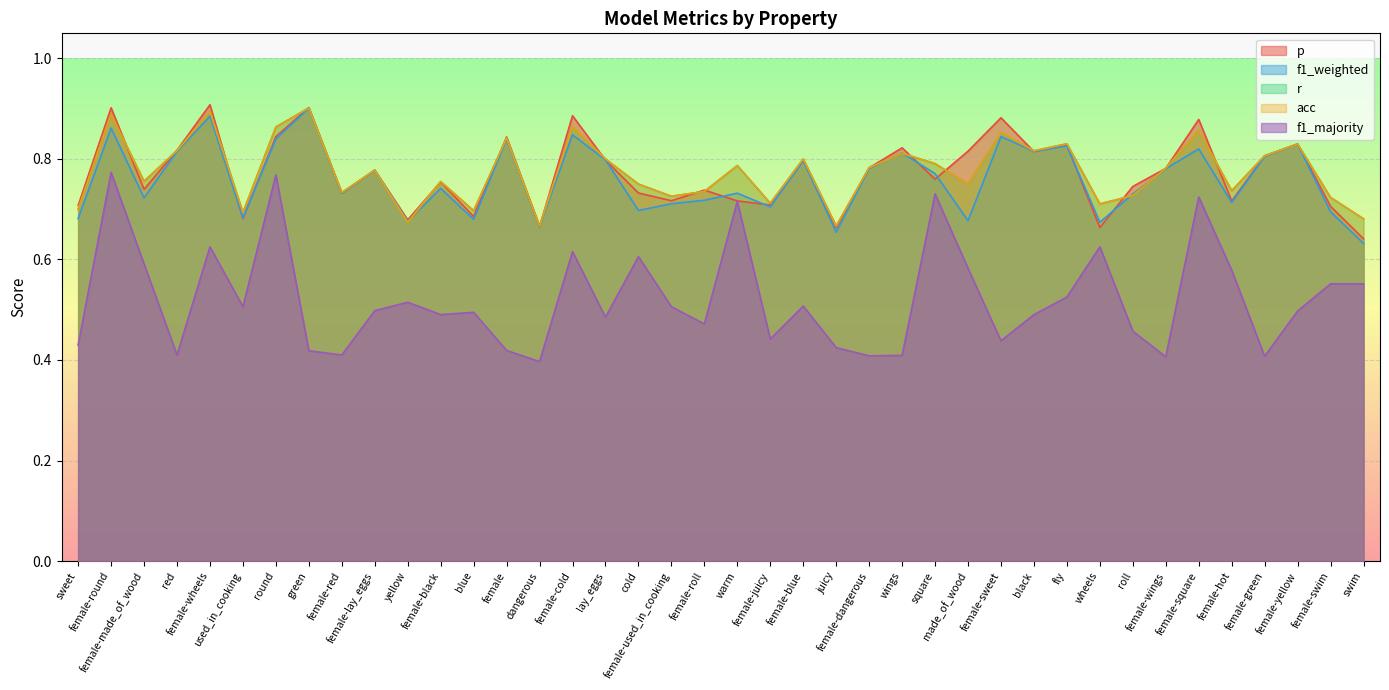

True or false: f1_weighted and f1_majority intersect in this chart.

False